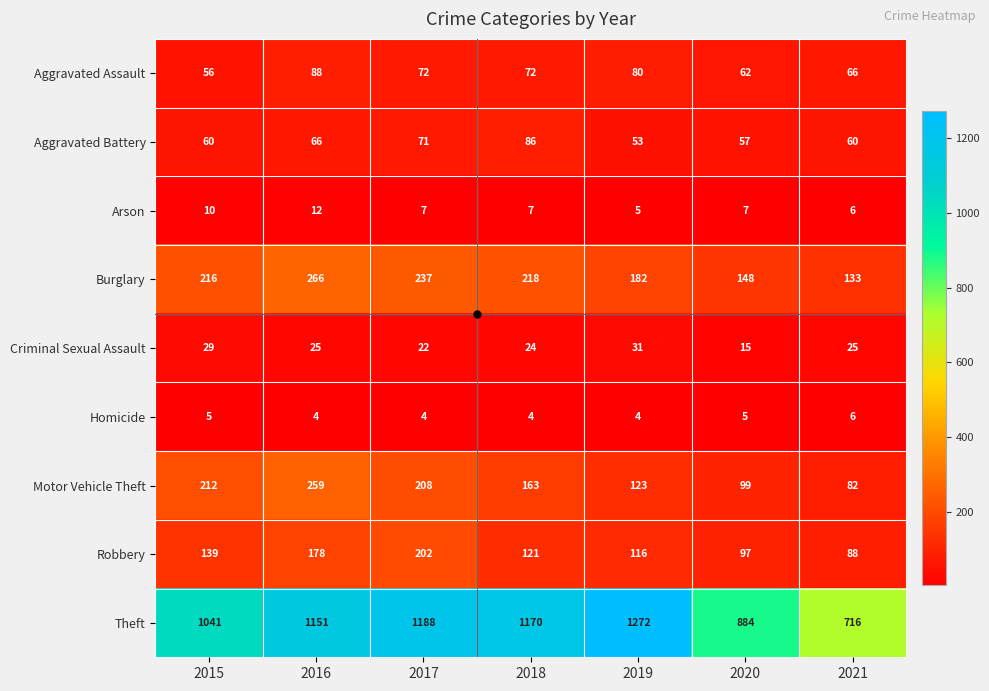

True or false: Theft has a value of 1272 at 2019.

True